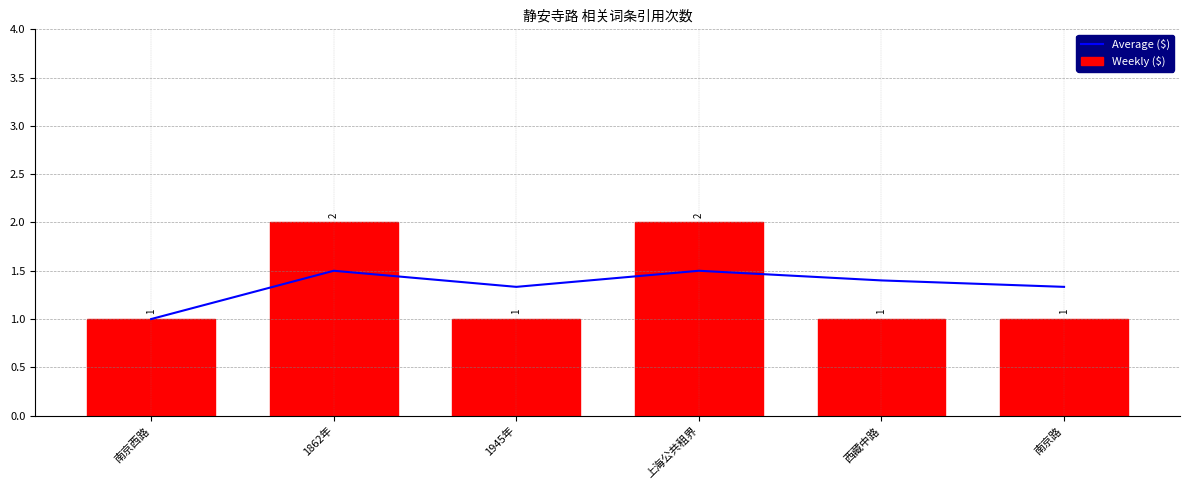

Between 上海公共租界 and 南京路, which series saw the biggest shift?

Weekly ($)